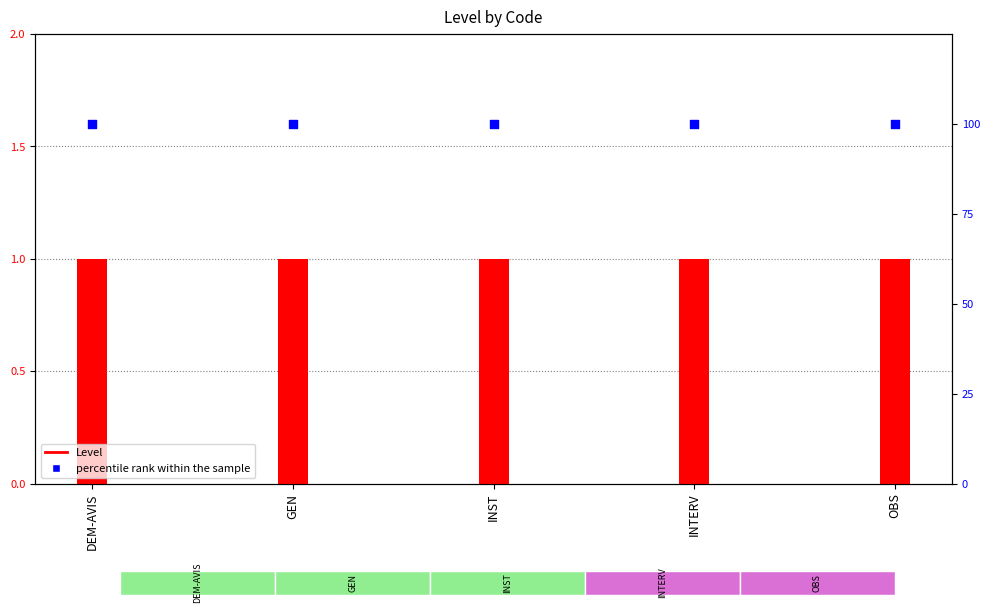

Which series reaches the minimum Y coordinate?

Level